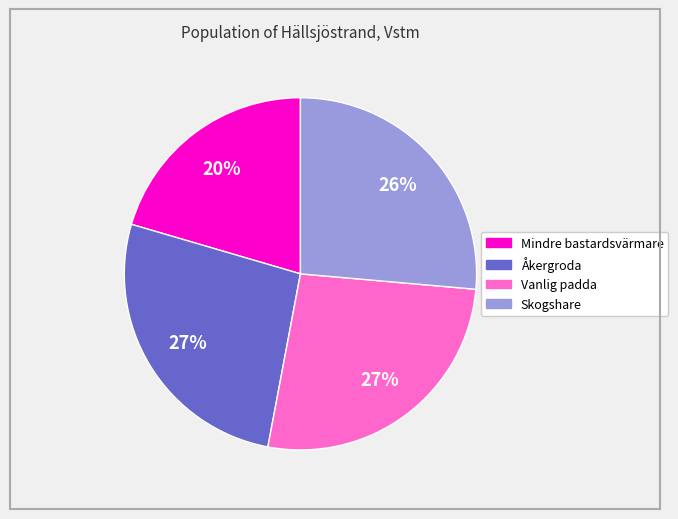

To the nearest percent, what percentage of the pie is Åkergroda?

27%